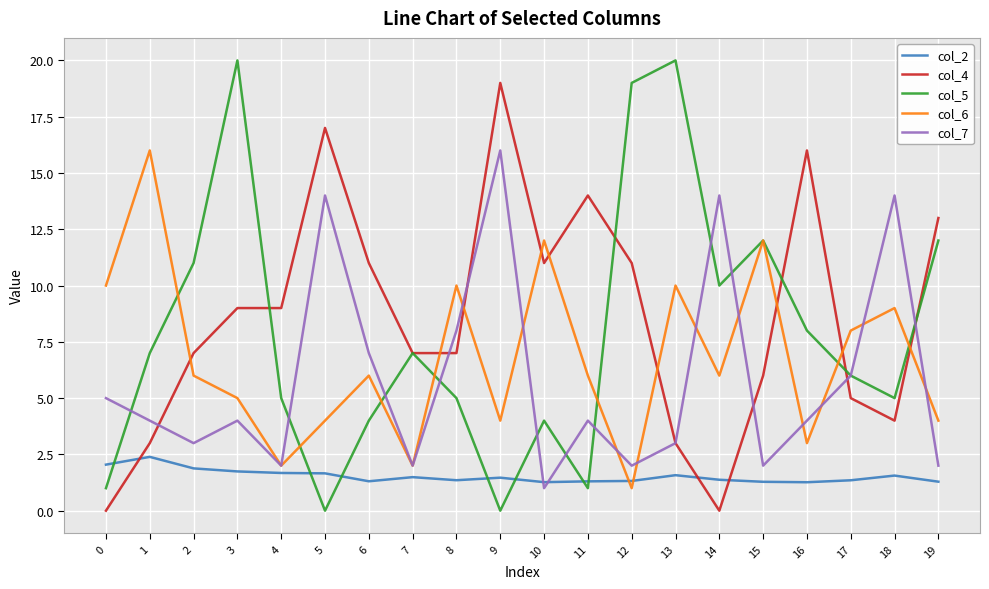

What are all the series names shown in the legend?

col_2, col_4, col_5, col_6, col_7